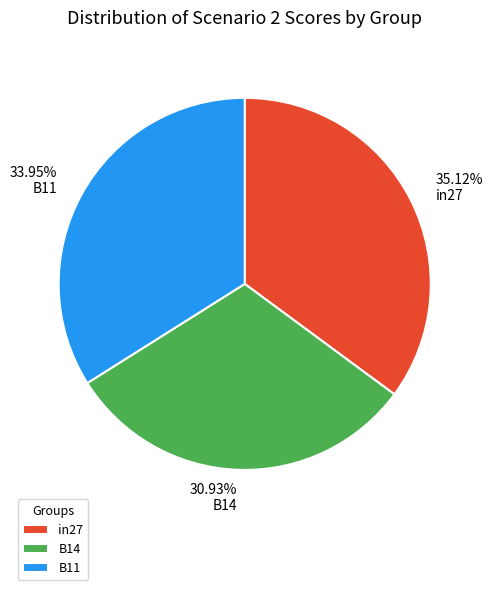

Which has a higher value, B11 or B14?

B11